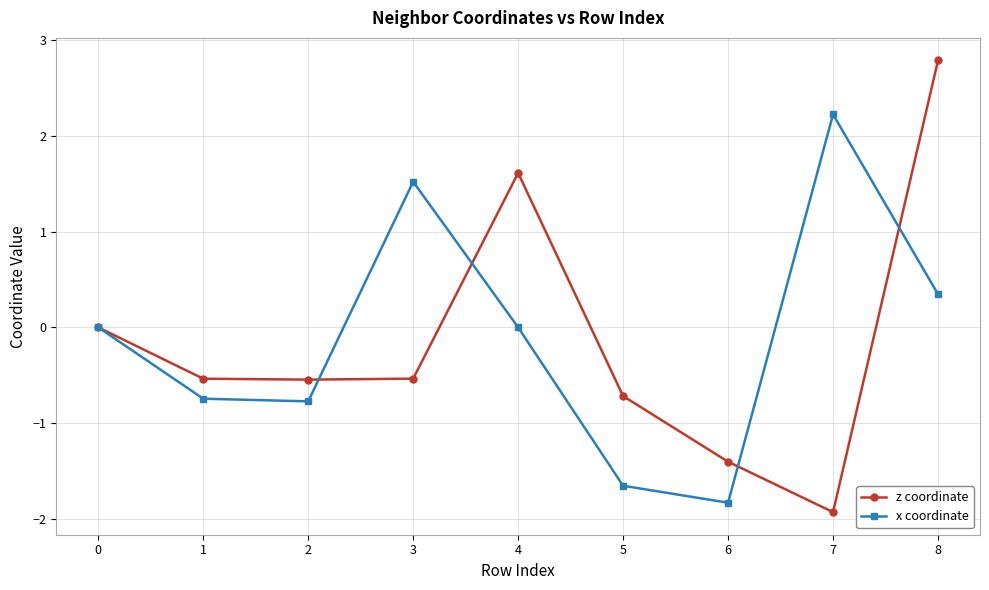

True or false: x coordinate and z coordinate cross at least once.

True